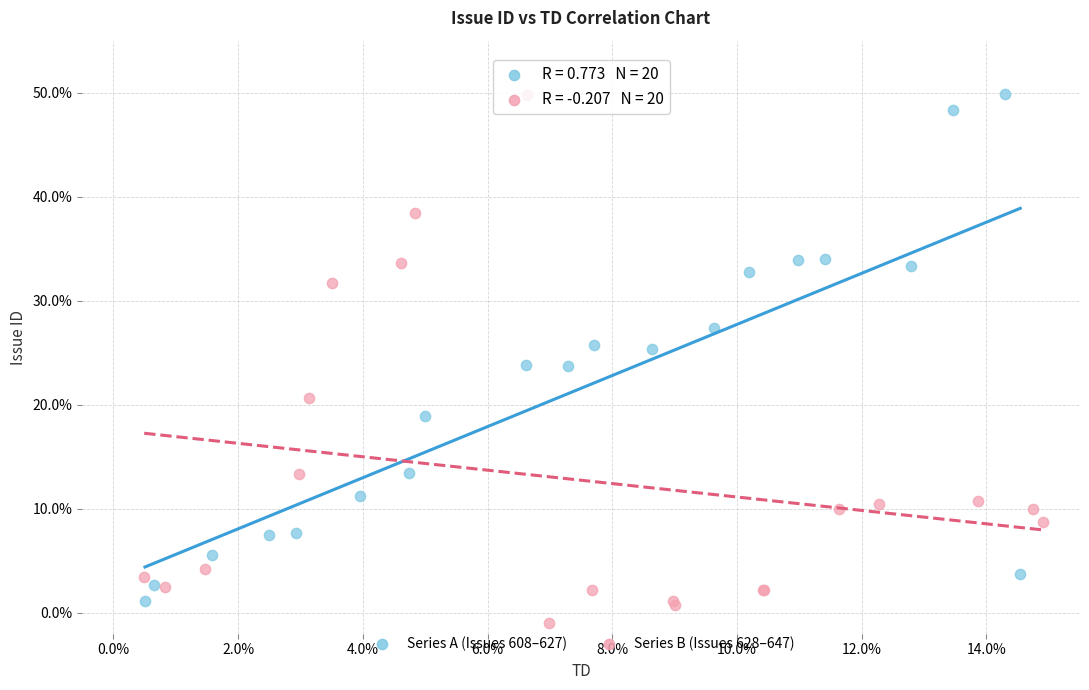

What are all the series names shown in the legend?

Series A (Issues 608–627), Series B (Issues 628–647)